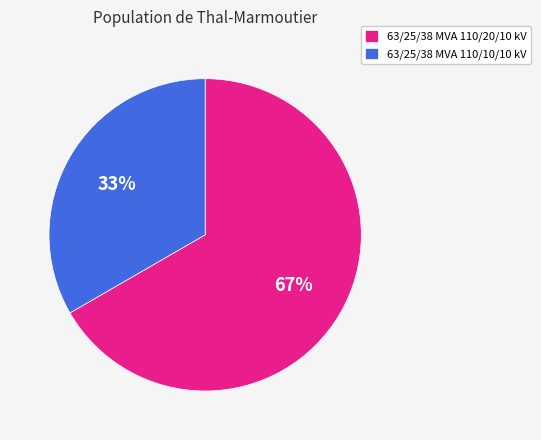

To the nearest percent, what is the average slice percentage?

50%